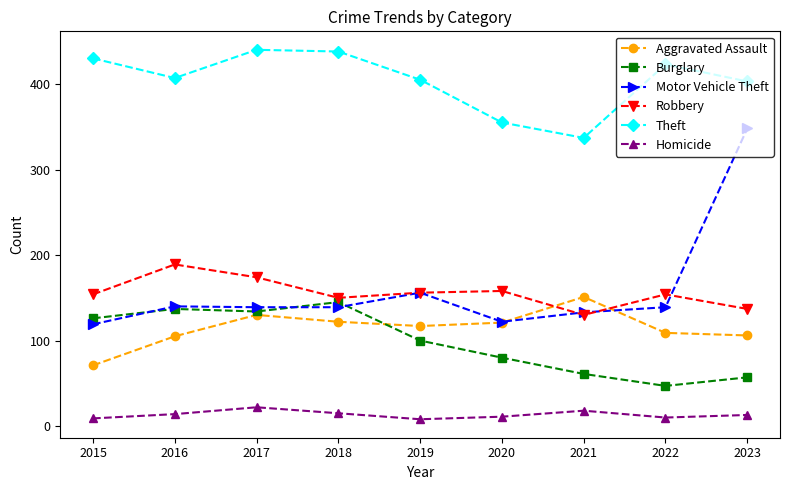

Rank the series at 2022 from lowest to highest value.

Homicide, Burglary, Aggravated Assault, Motor Vehicle Theft, Robbery, Theft